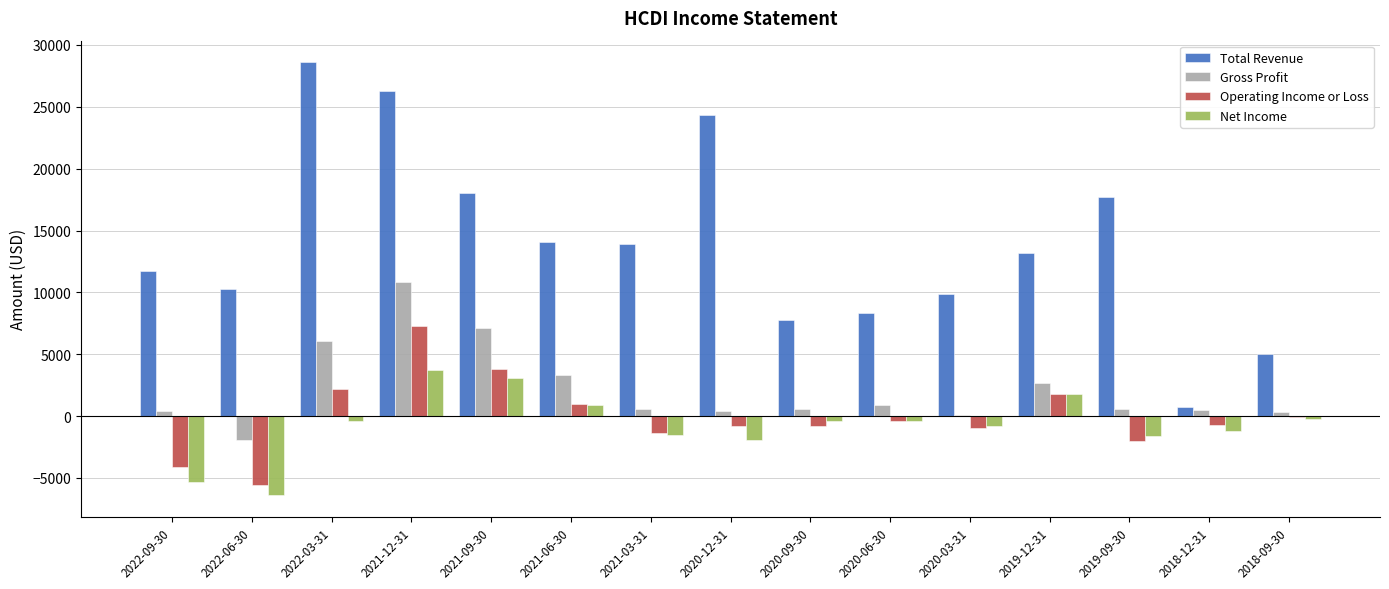

Which category has the highest value in the Total Revenue series?

2022-03-31